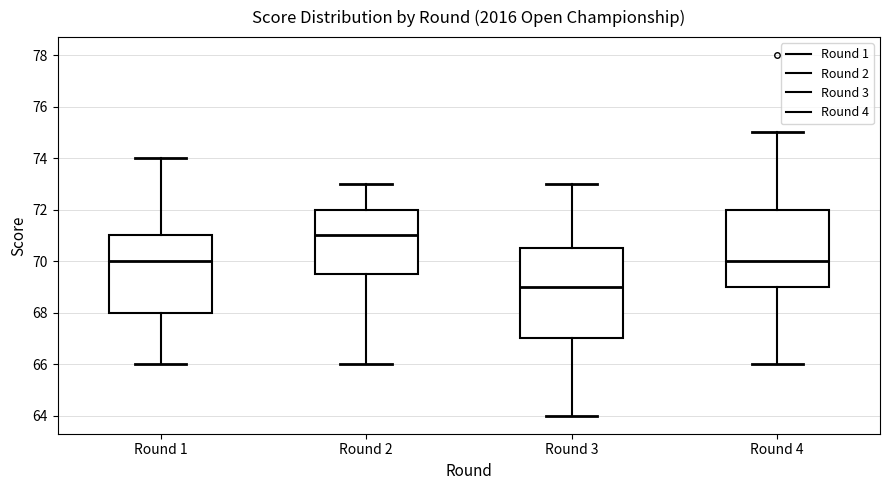

Comparing the boxes themselves (not the whiskers), which one is the tallest?

Round 3